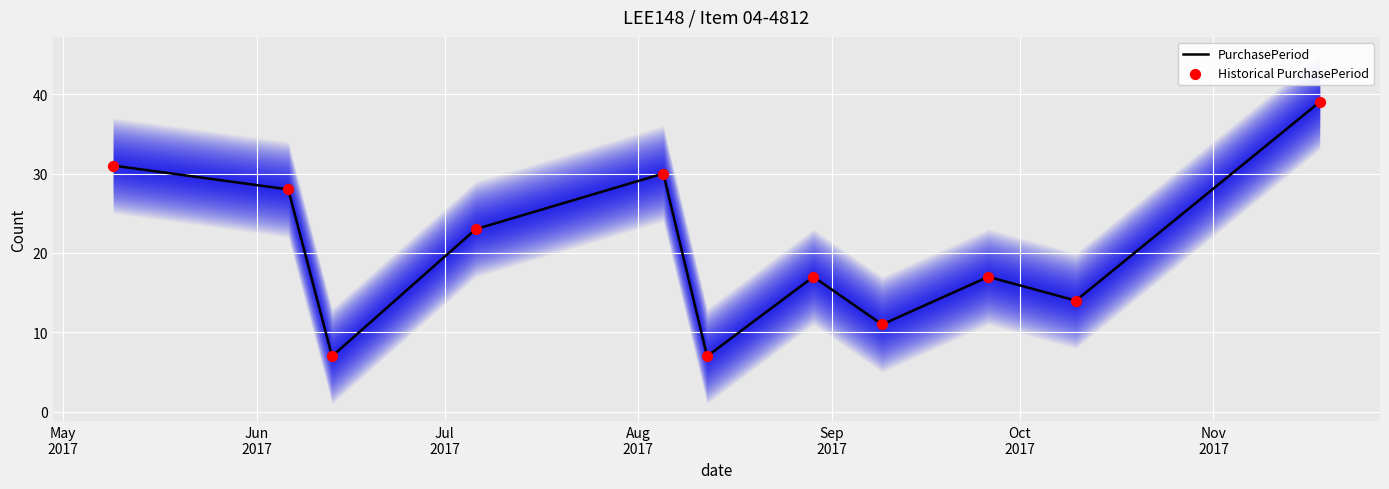

Which series has the largest Y range (max minus min)?

PurchasePeriod